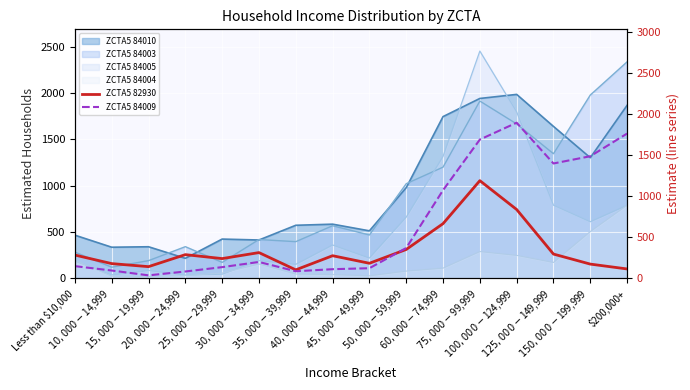

What is the lowest value of the ZCTA5 84009 series?

36